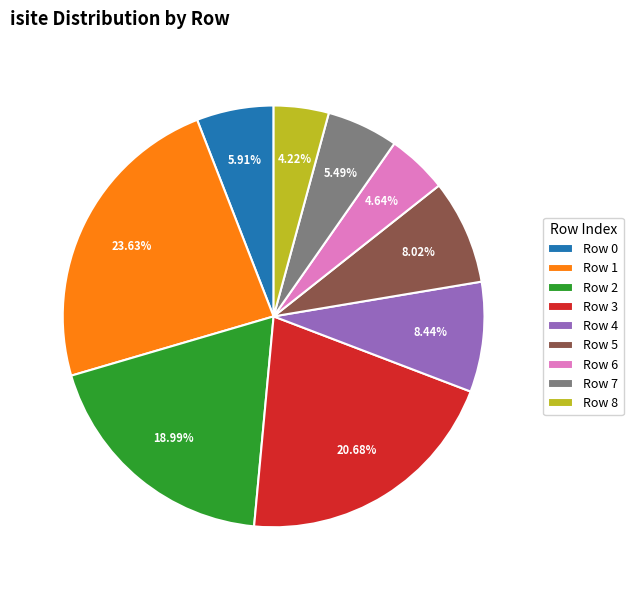

Count the number of slices in the pie.

9